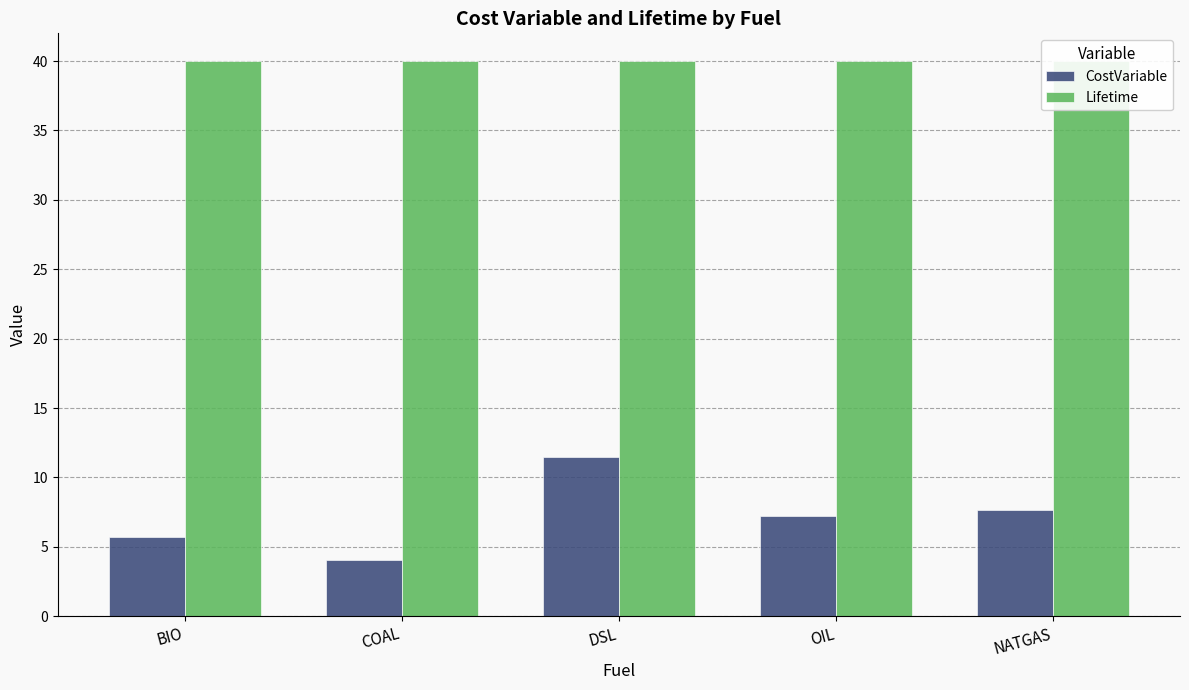

What is the minimum value for Lifetime?

40.0